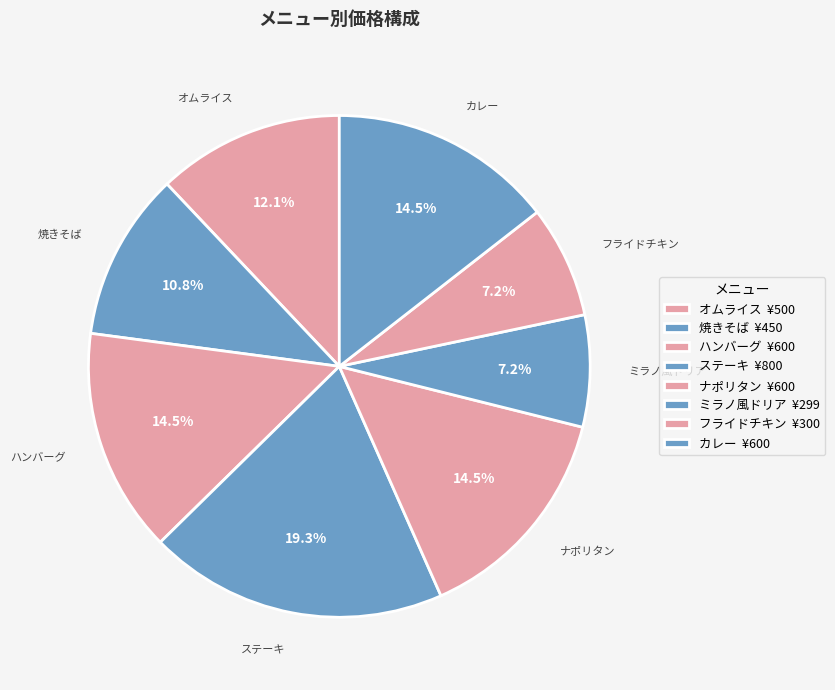

To the nearest percent, what is the difference between the largest and smallest slice percentages?

12%